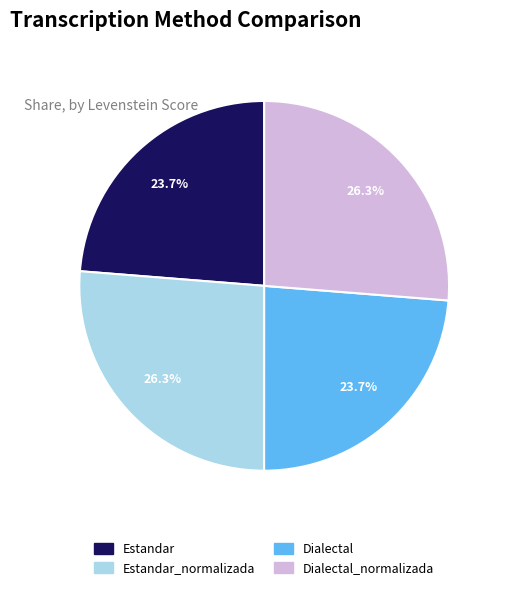

Does Dialectal_normalizada account for over 50% of the chart?

No